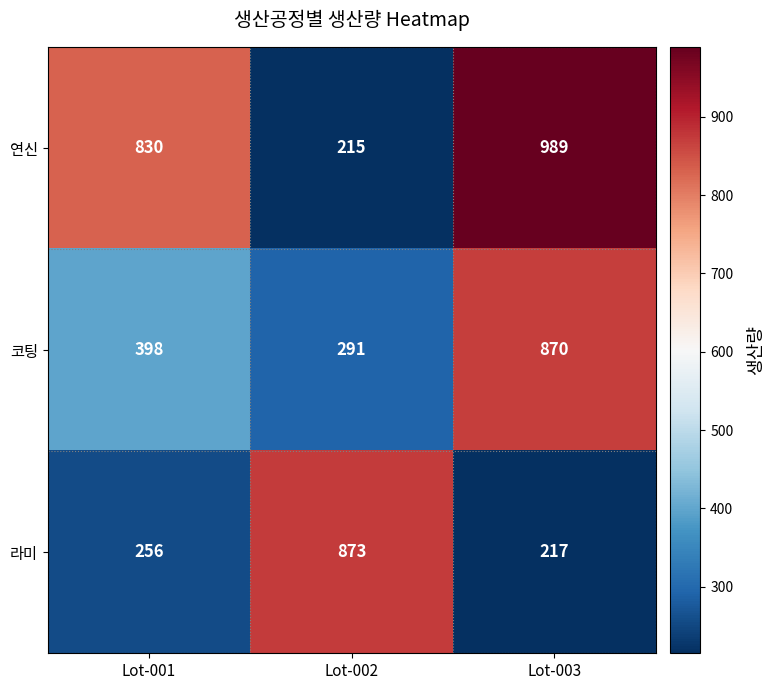

Read the 연신 value at Lot-002.

215